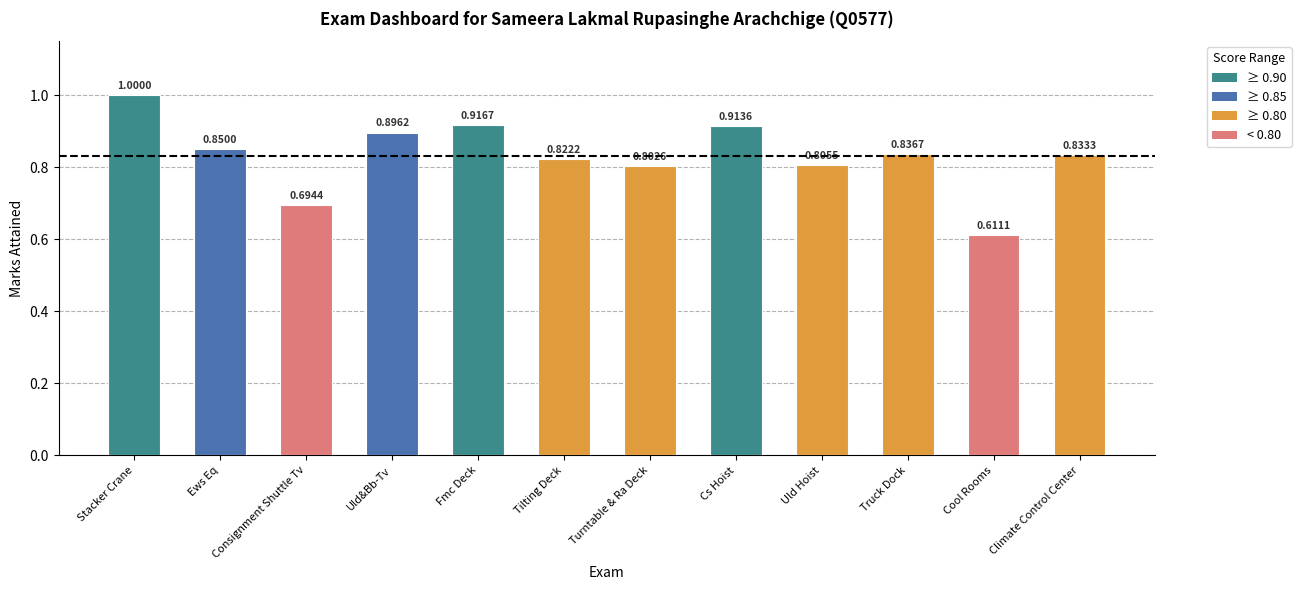

How many bars are there in total?

12